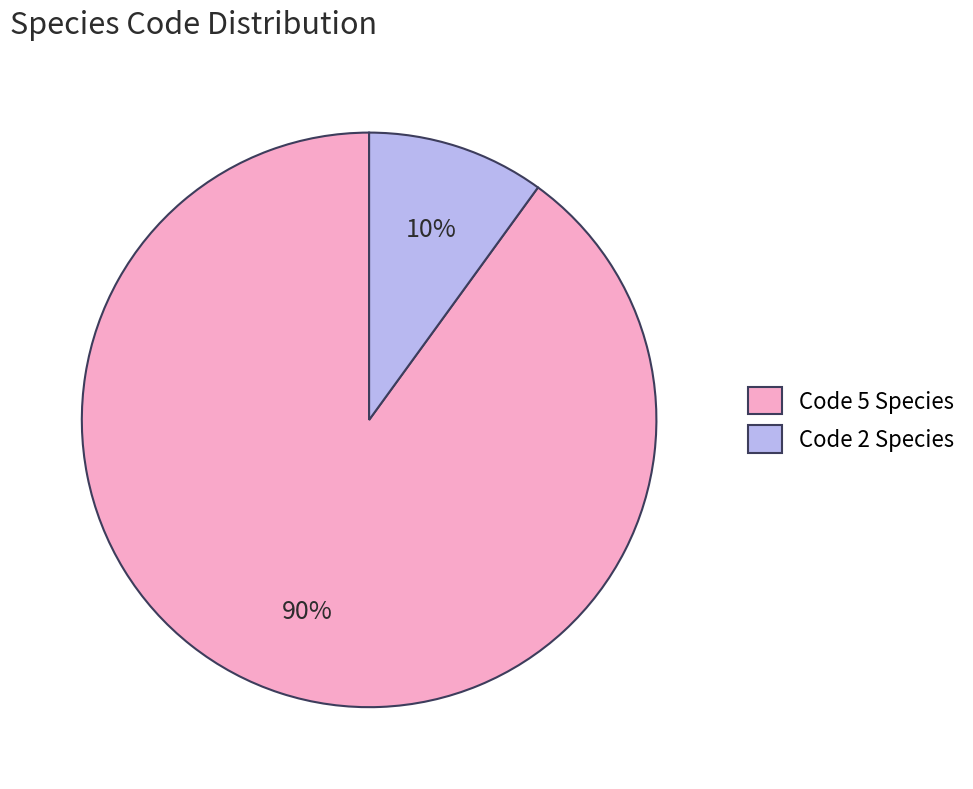

To the nearest percent, what is the average slice percentage?

50%